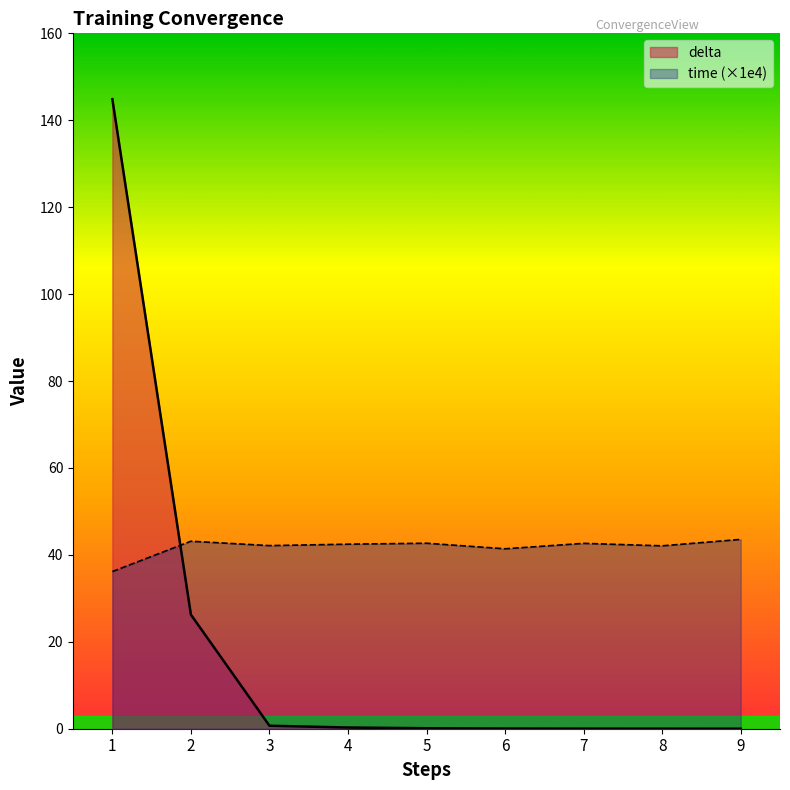

Count the number of categories in the chart.

9